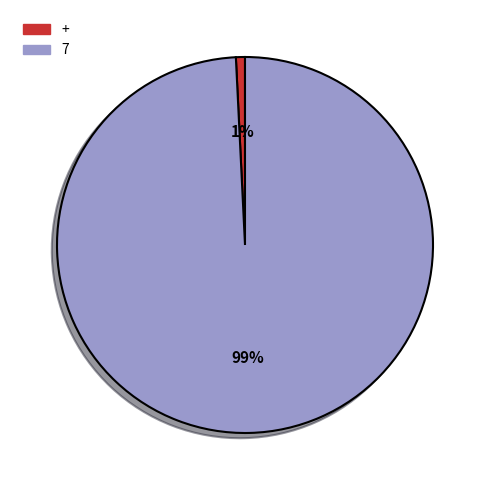

Does any single category account for the majority?

Yes